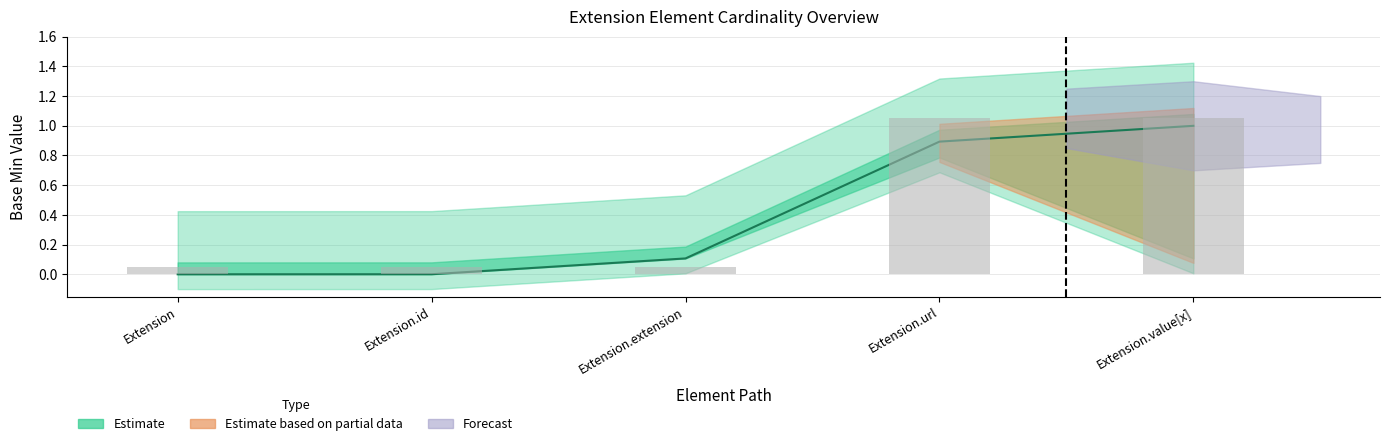

What position from the left is Extension.extension?

3